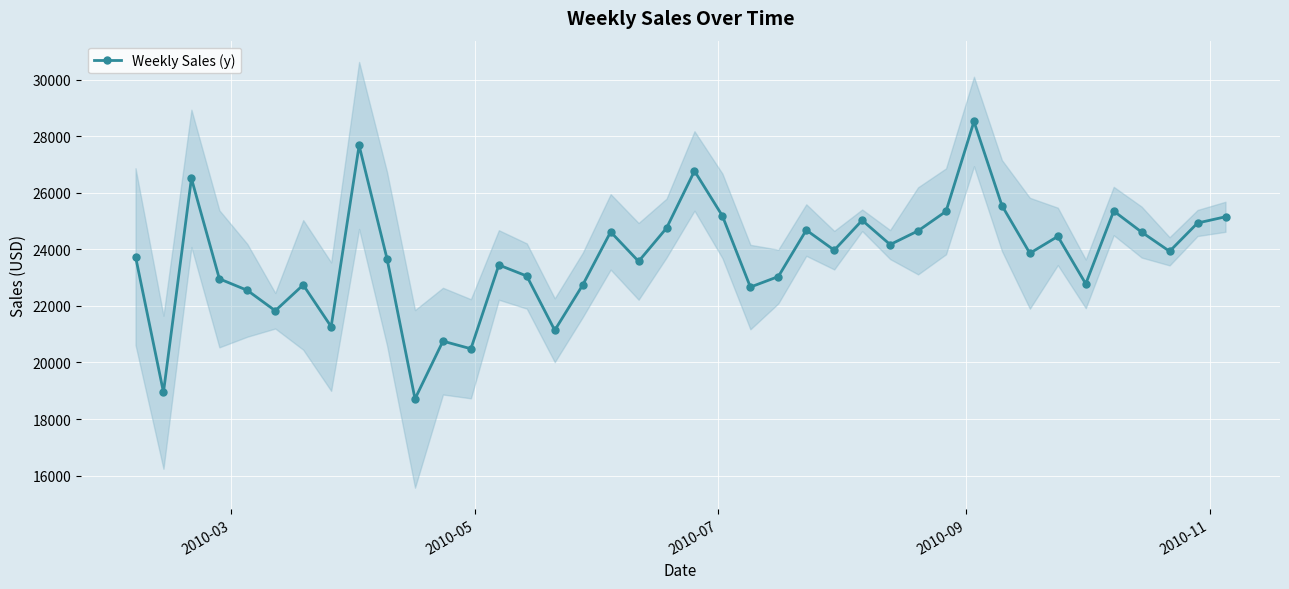

True or false: Weekly Sales (y) has more than 1 points higher than both neighbors.

True